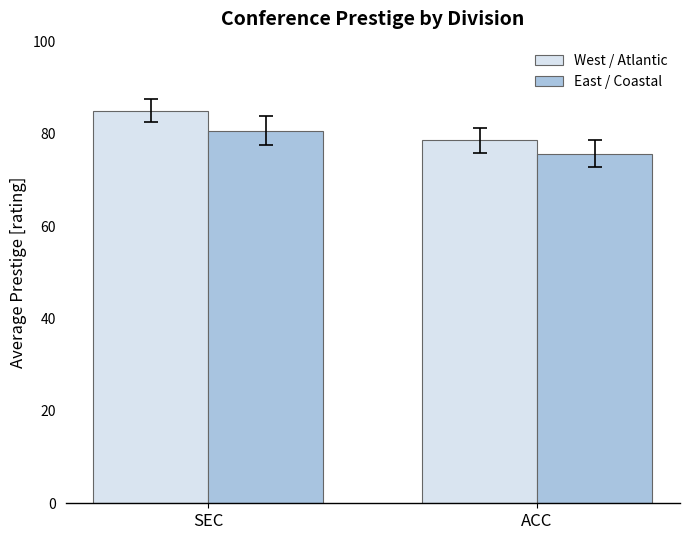

True or false: East / Coastal has a value of 126.2 at ACC.

False